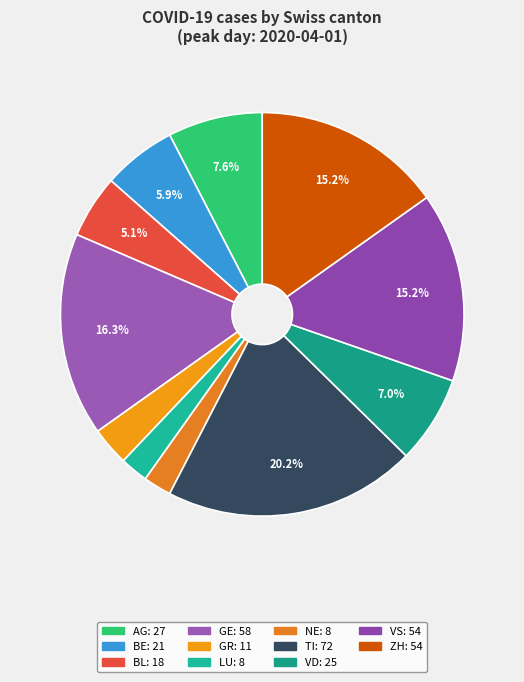

How many segments does this pie chart have?

11